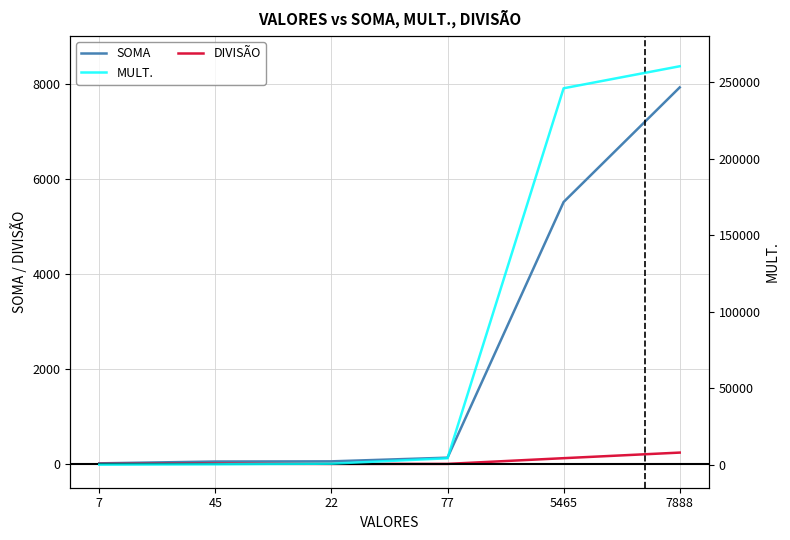

Reading left to right, what are all the values shown in this chart?

SOMA: 13.0	51.0	55.0	132.0	5510.0	7921.0
DIVISÃO: 1.2	7.5	0.7	1.4	121.4	239.0
MULT.: 42.0	270.0	726.0	4235.0	245925.0	260304.0